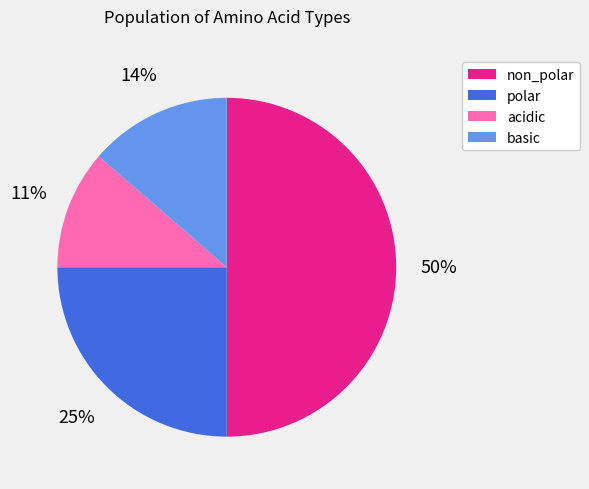

Is the sum of non_polar and polar greater than half?

Yes